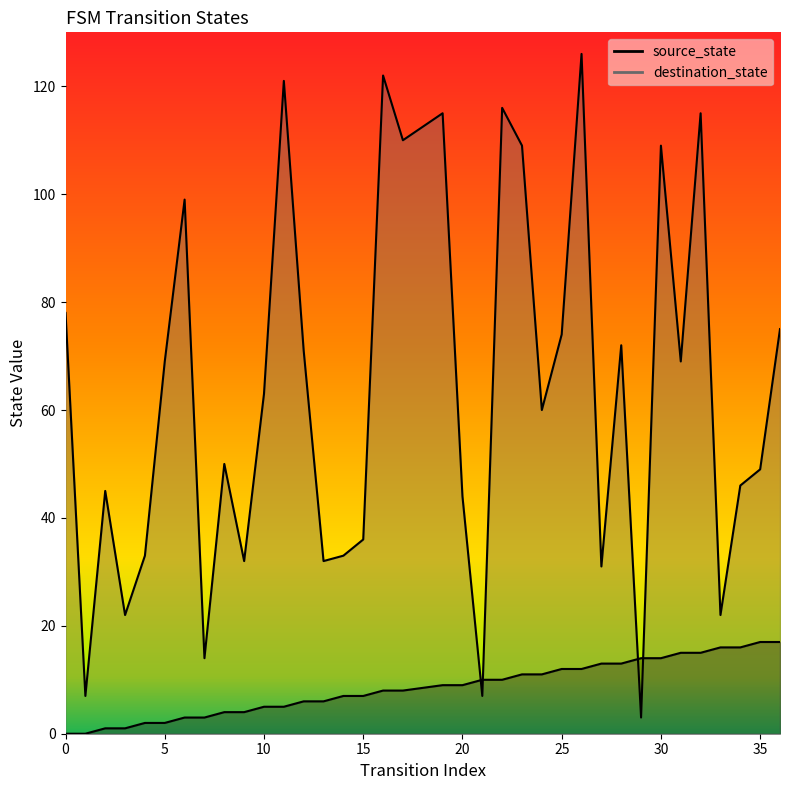

Does the chart have visible grid lines?

No